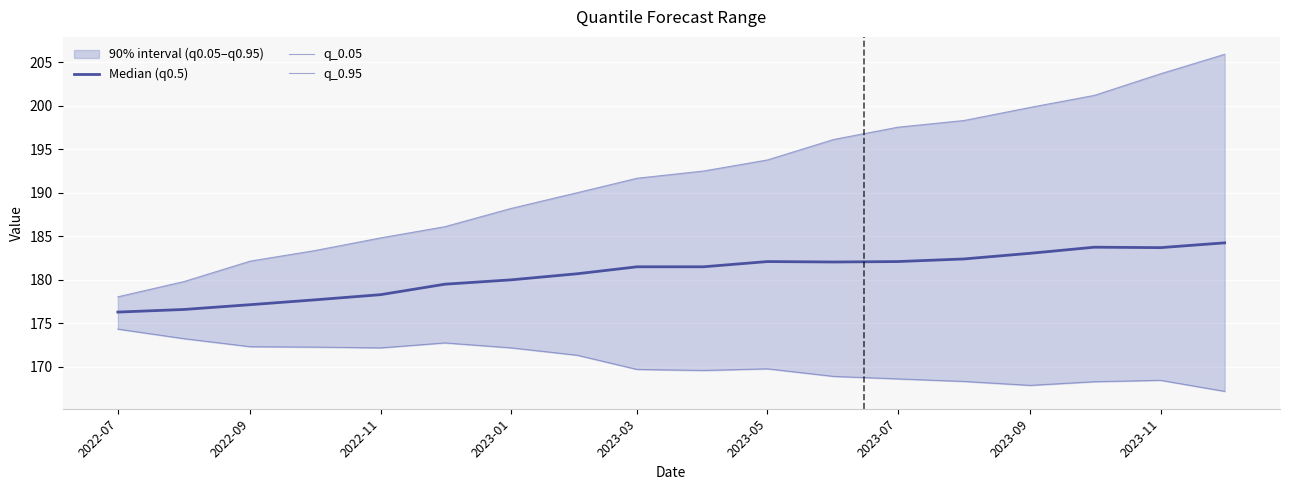

How many lines are shown in the chart?

3